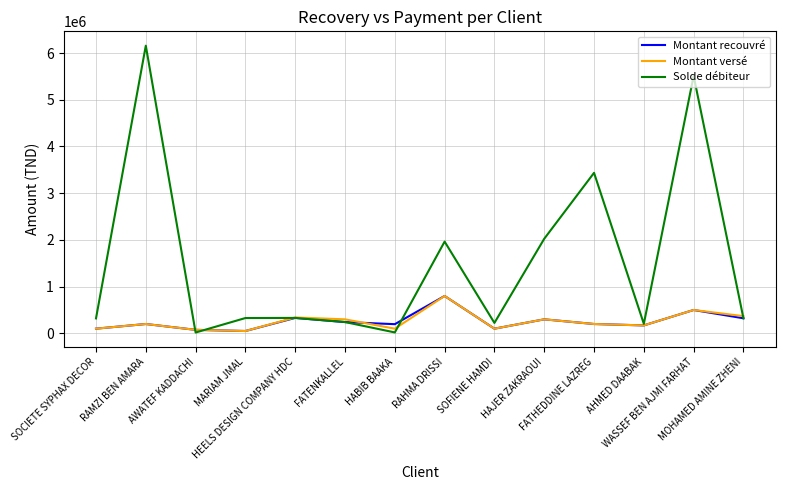

What is the spread (max minus min) of values at SOCIETE SYPHAX DECOR?

220113